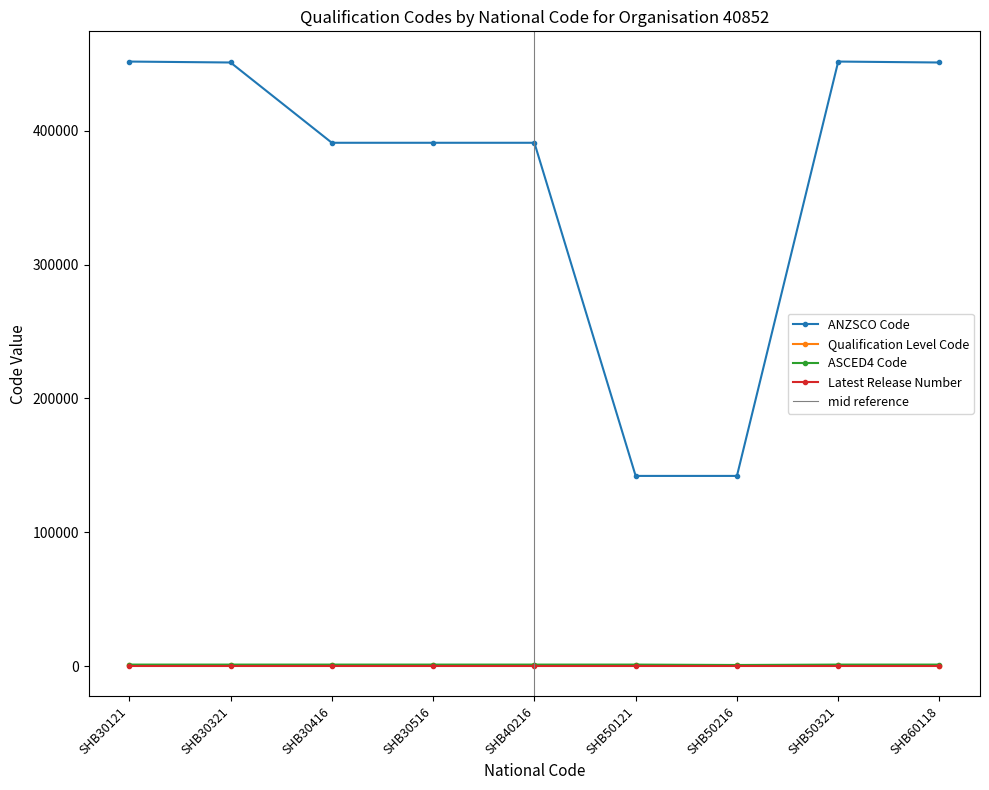

Does the chart display data point markers on the line(s)?

Yes